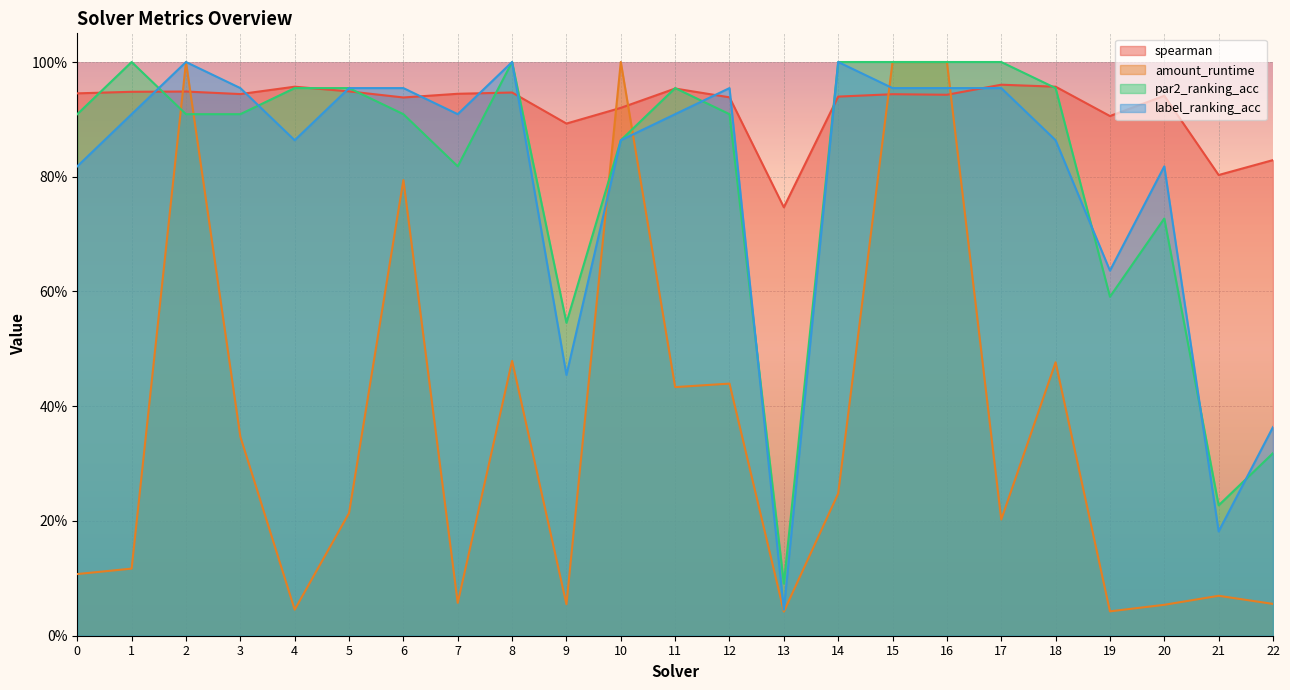

How many times do par2_ranking_acc and label_ranking_acc cross each other?

7